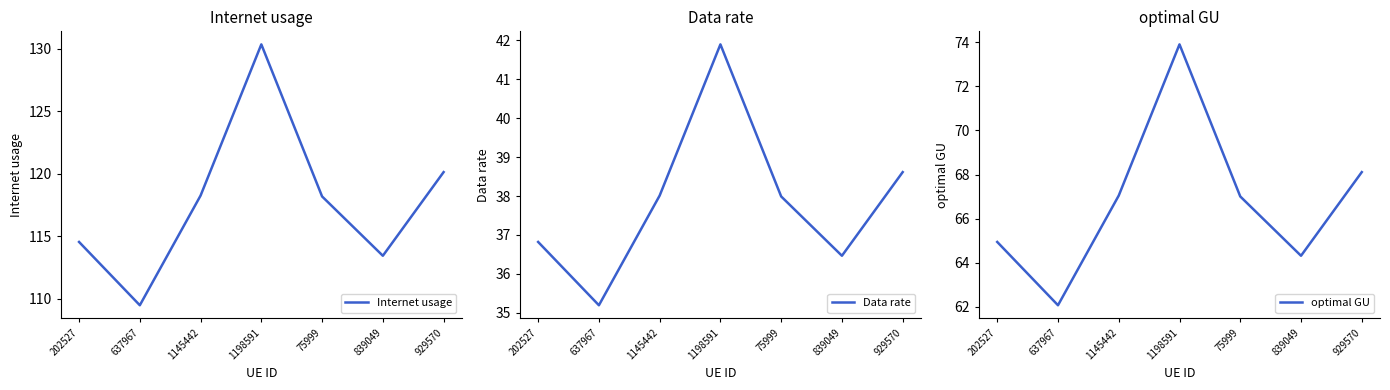

How many interior local peaks does the Internet usage series have?

1